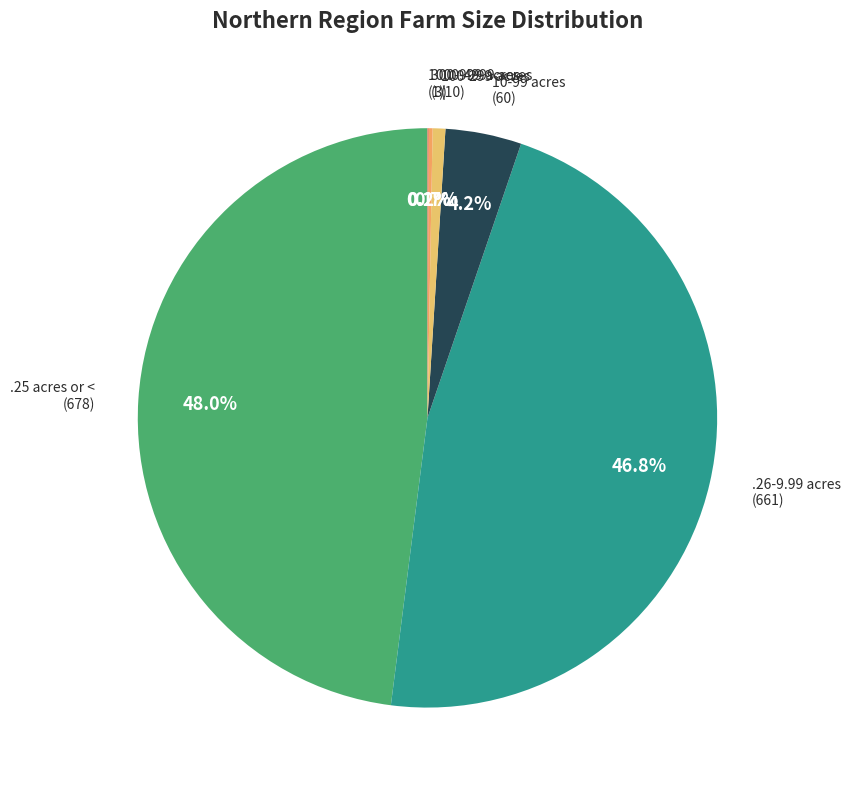

To the nearest percent, what is the difference between the largest and smallest slice percentages?

48%